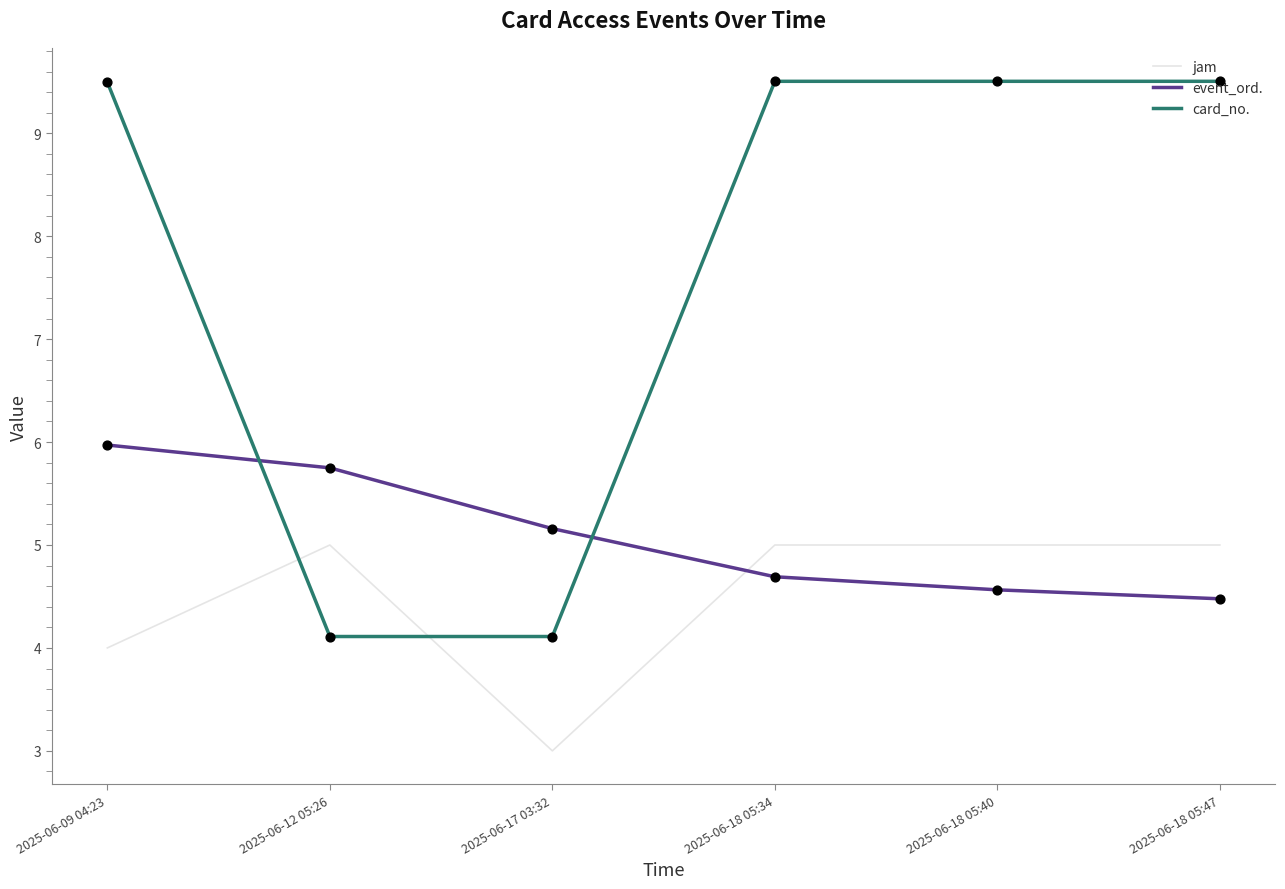

Which series has the largest total across all categories?

card_no.